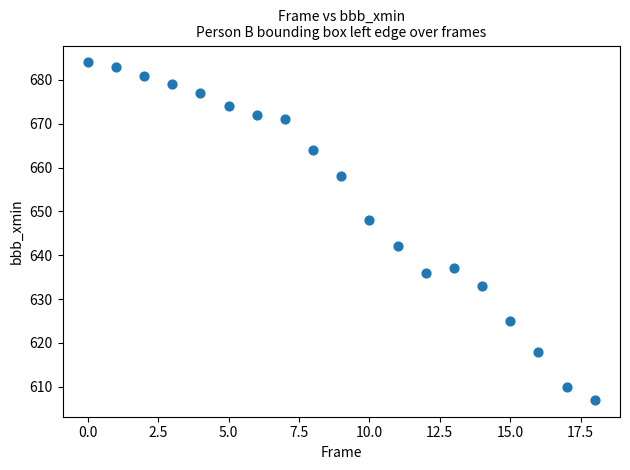

What is the range of Y values (max minus min)?

77